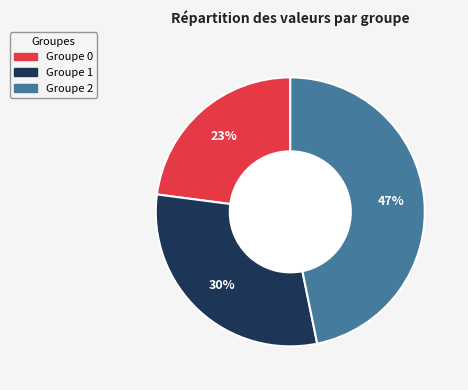

Does any single category account for the majority?

No